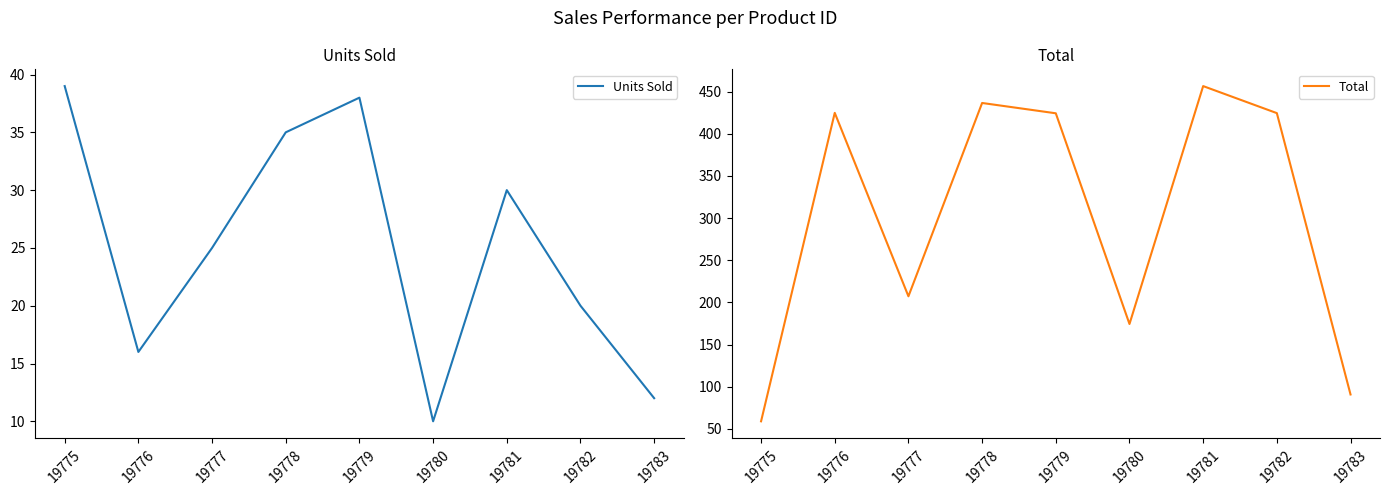

Which series changed the most between 19775 and 19779?

Total